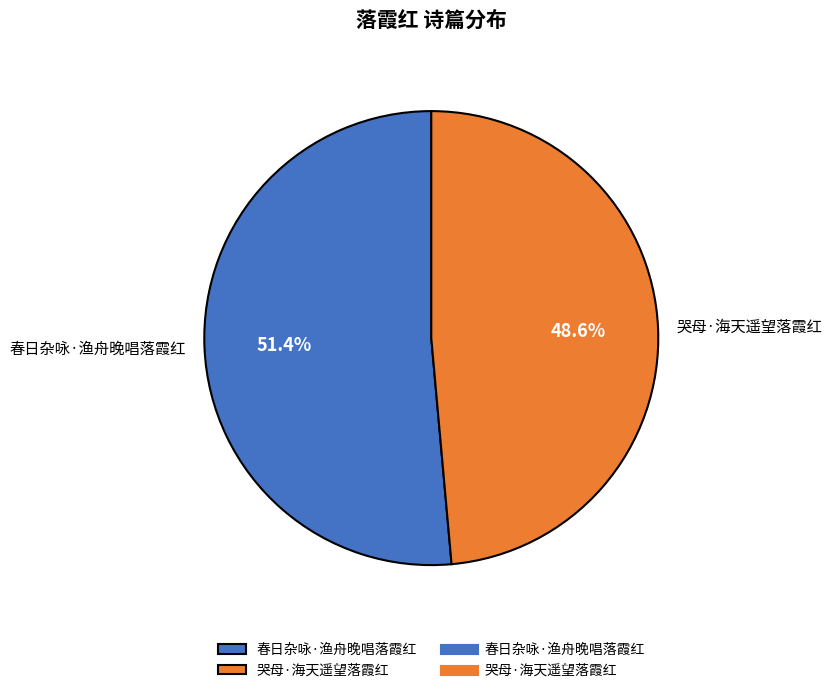

To the nearest percent, what is the difference between the 哭母·海天遥望落霞红 and 春日杂咏·渔舟晚唱落霞红 slice percentages?

3%